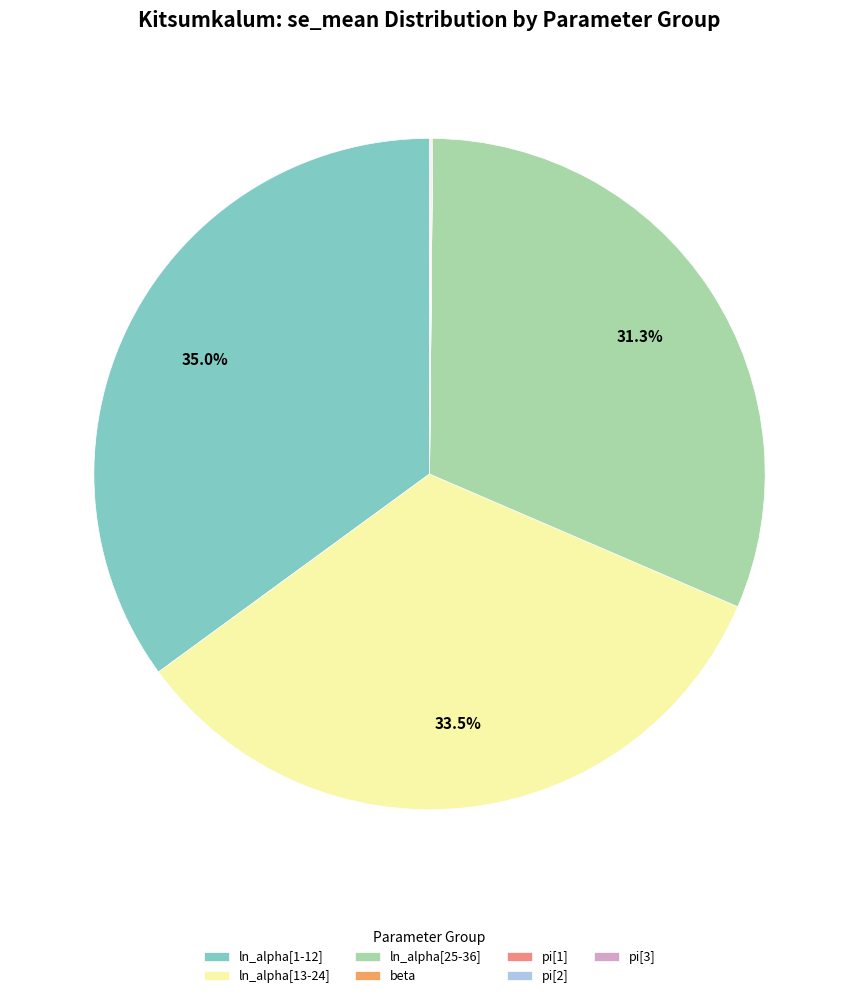

What portion of the pie excludes ln_alpha[25-36]?

68.7%